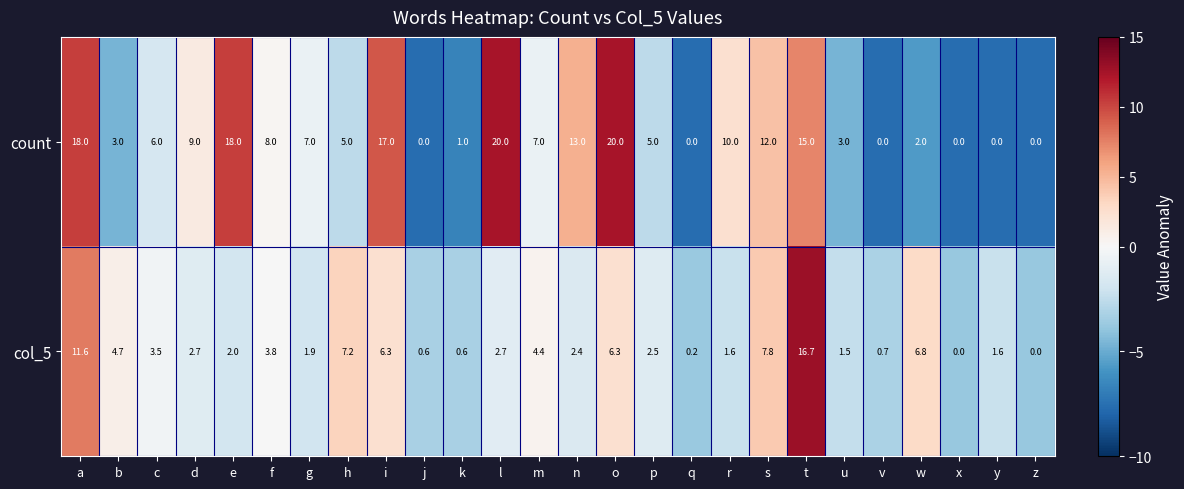

Rank the series by their average value, from highest to lowest.

count, col_5